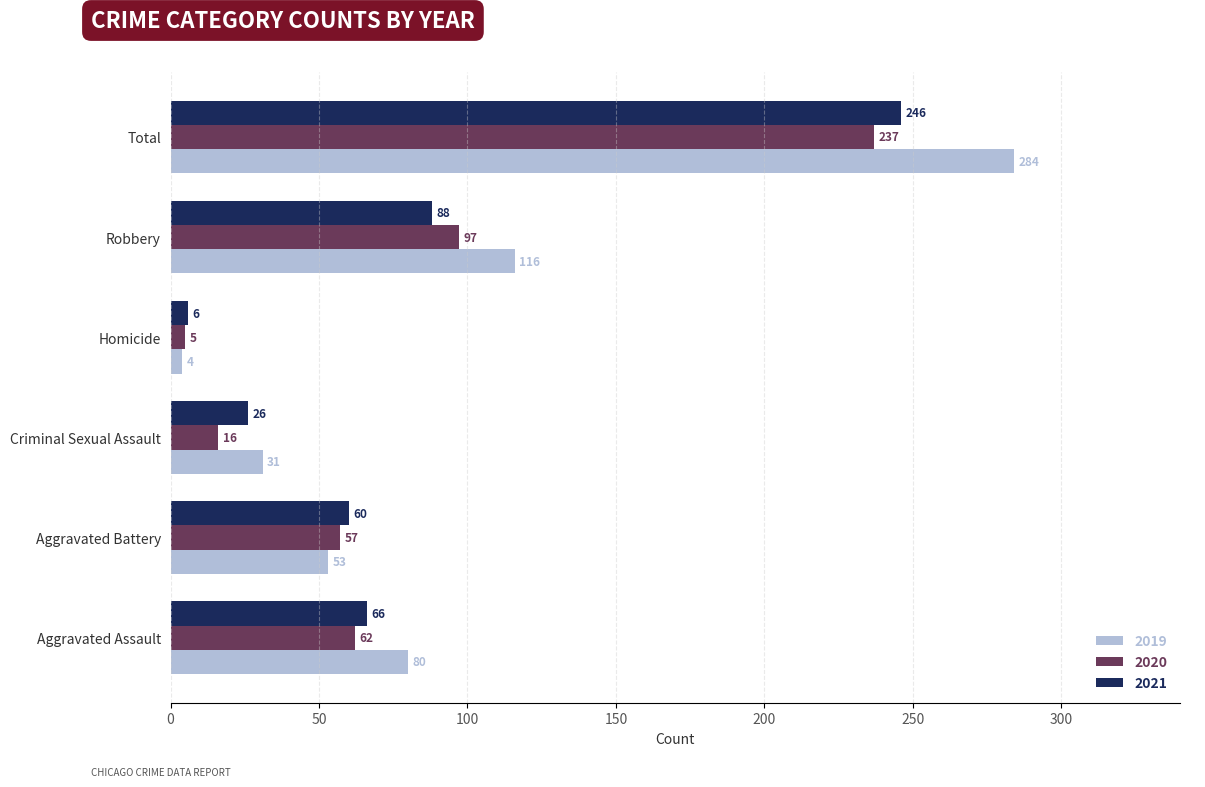

List the series in order of their peak value, lowest first.

2020, 2021, 2019